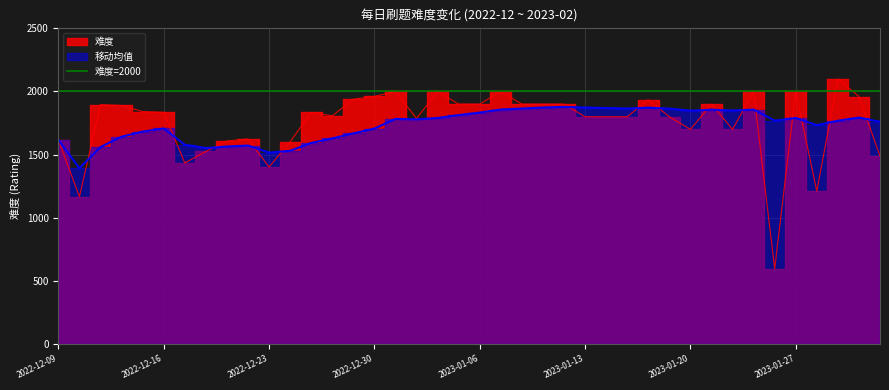

At 2023-01-11, list the series in order from largest to smallest.

难度, 移动均值